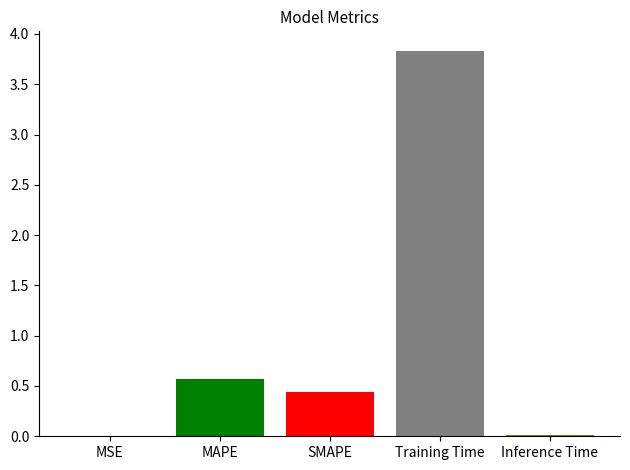

How many groups of bars are there?

1